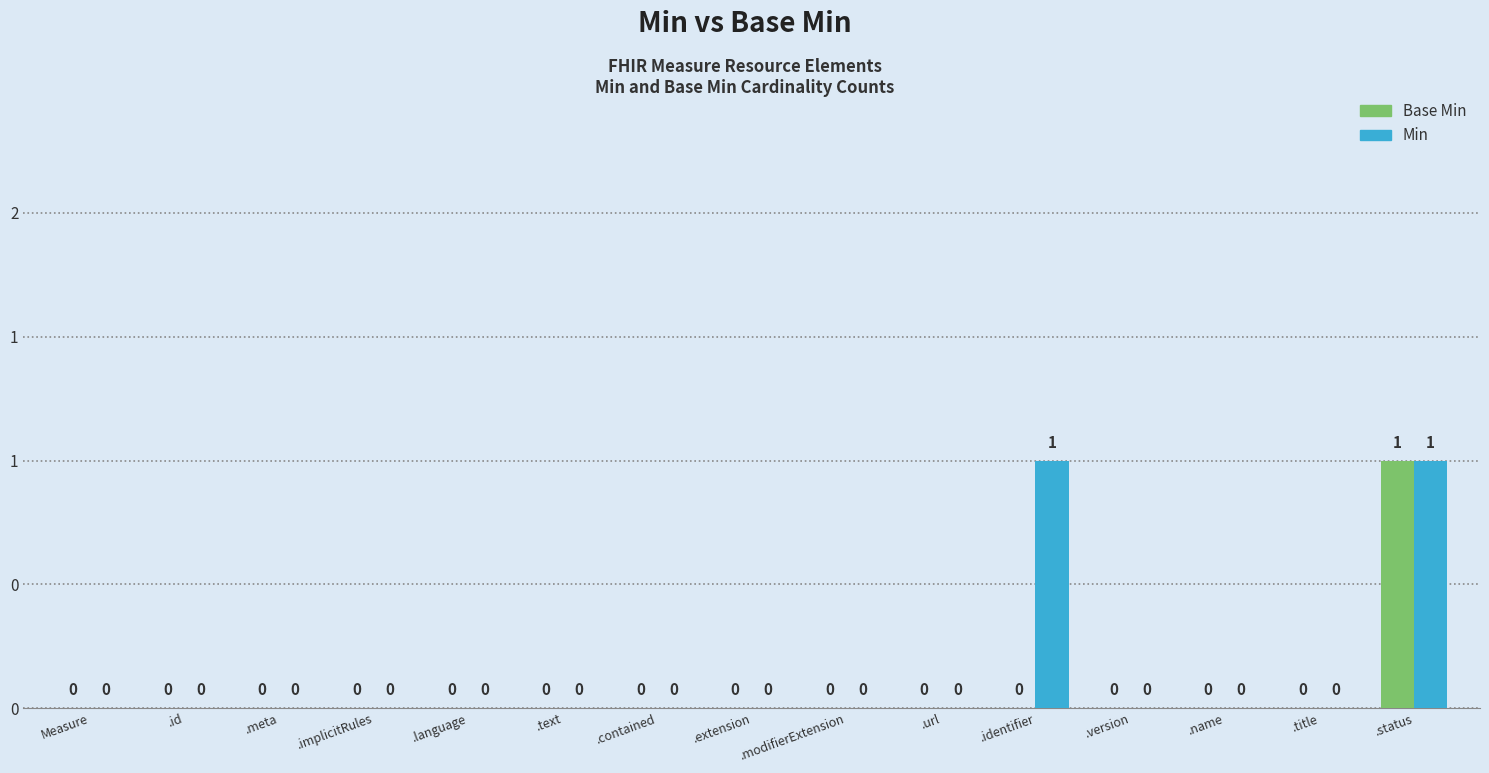

Which series changed the most between .implicitRules and .url?

Base Min